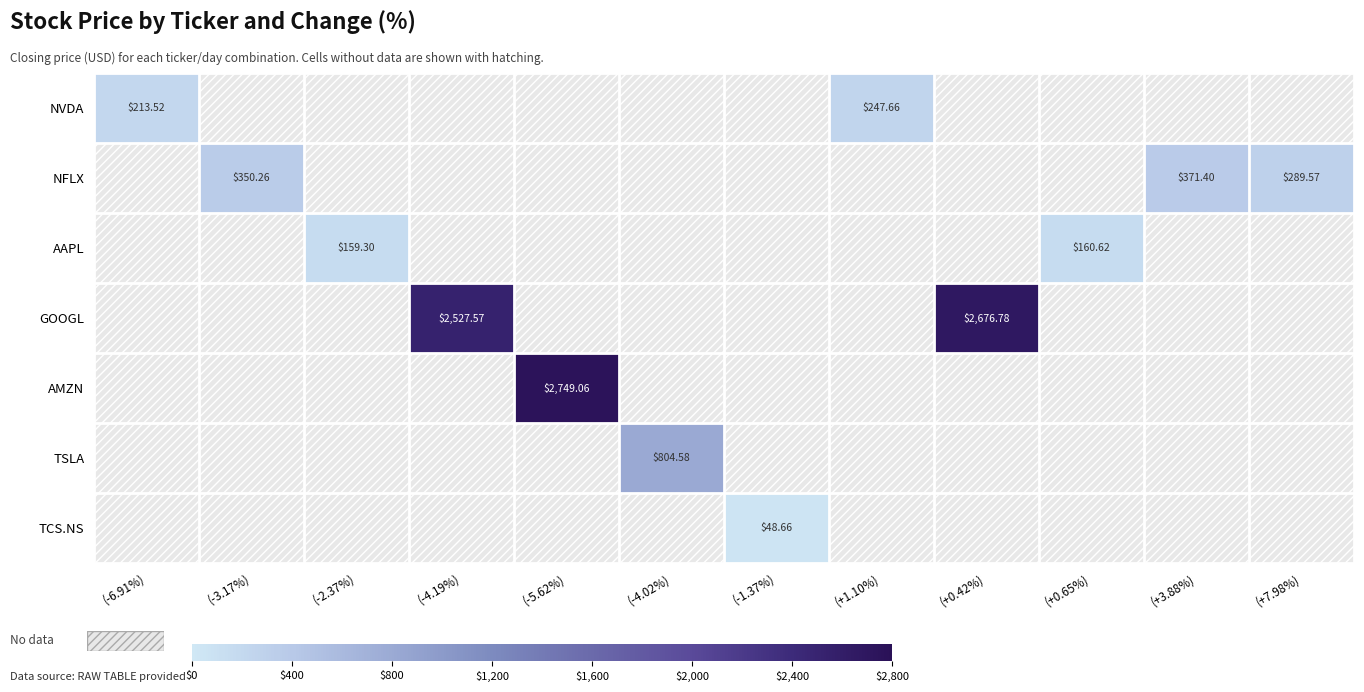

Where is NVDA nearest to the value 230?

(-6.91%)